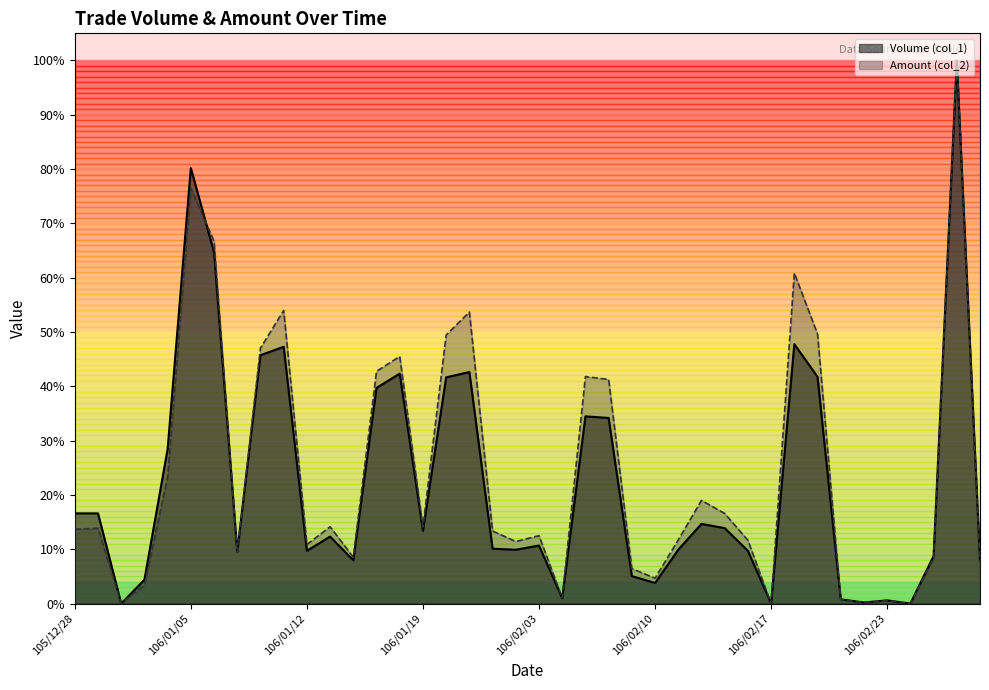

Reading left to right, what are all the values shown in this chart?

Volume (col_1): 16.6	16.6	0.0	4.4	28.4	80.2	64.7	9.5	45.7	47.3	9.7	12.3	8.0	39.7	42.3	13.4	41.7	42.6	10.1	9.9	10.7	1.0	34.5	34.2	5.0	3.8	9.9	14.7	13.9	9.7	0.0	47.8	41.7	0.8	0.2	0.6	0.0	8.7	100.0	7.9
Amount (col_2): 13.7	13.9	0.0	3.4	23.3	76.5	66.7	9.4	47.0	54.0	10.9	14.1	8.5	42.8	45.5	14.1	49.5	53.7	13.4	11.4	12.5	1.0	41.8	41.3	6.4	4.7	11.7	19.0	16.6	11.7	0.0	60.8	49.6	0.7	0.2	0.5	0.0	8.3	100.0	7.5